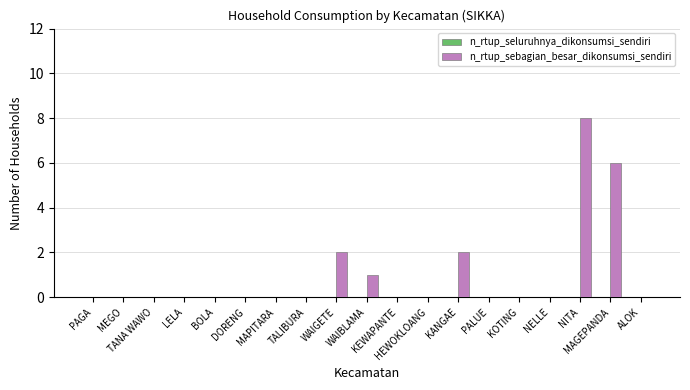

What is the greatest value displayed?

8